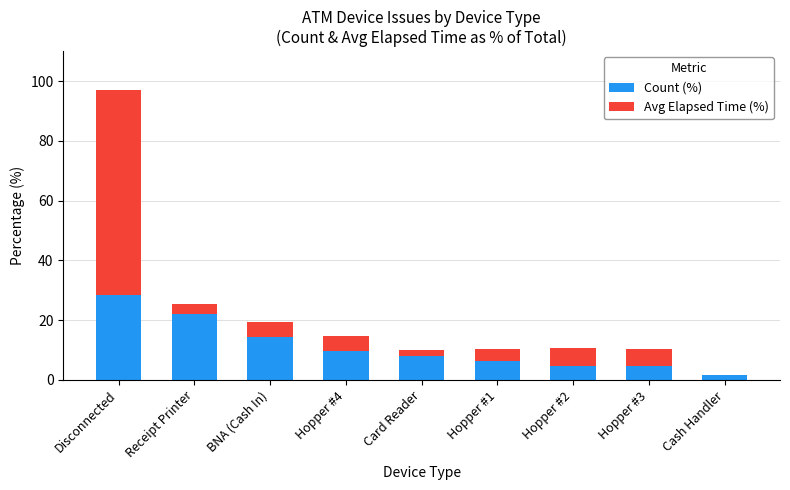

What is the approximate value of Count (%) at BNA (Cash In)?

14.3